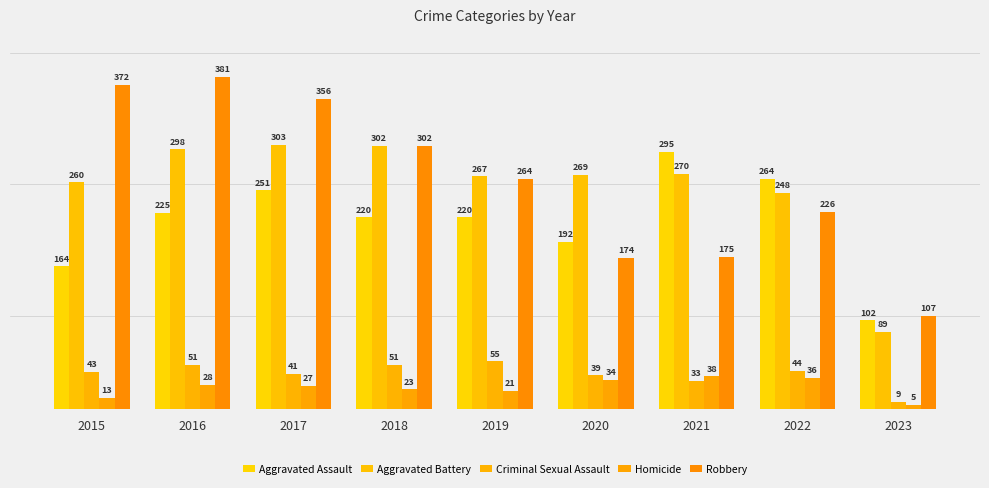

How many bars are there in total?

45